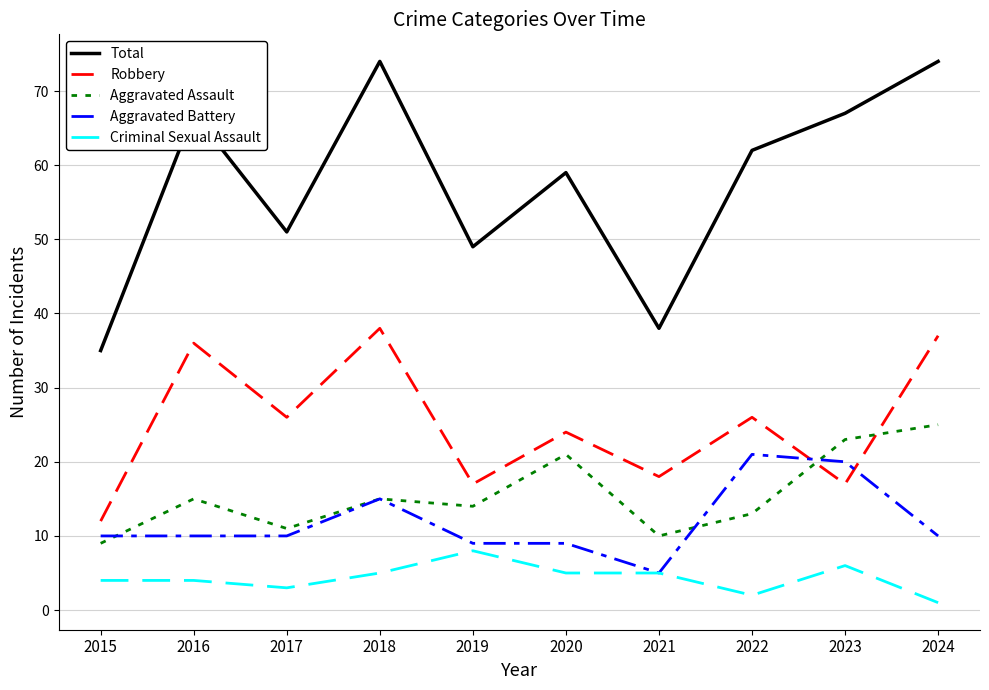

Does the chart display data point markers on the line(s)?

No